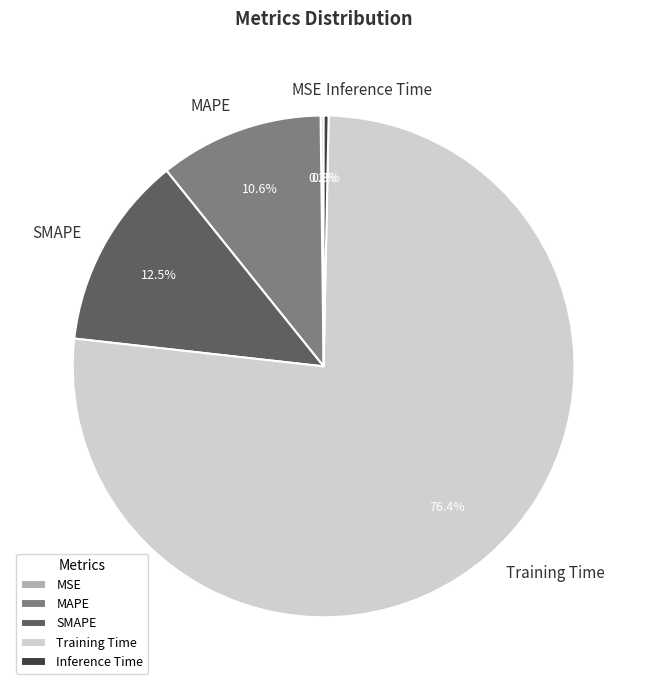

Is it true that SMAPE is 19% of the pie?

False